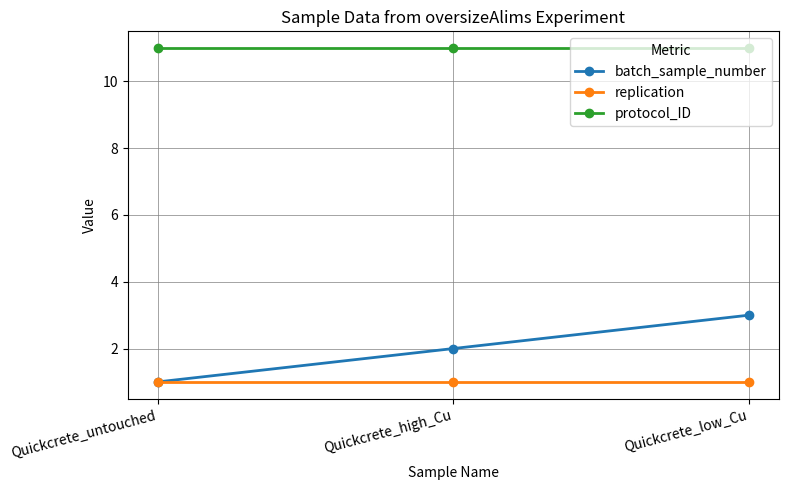

What is the label of the 2nd point from the right?

Quickcrete_high_Cu